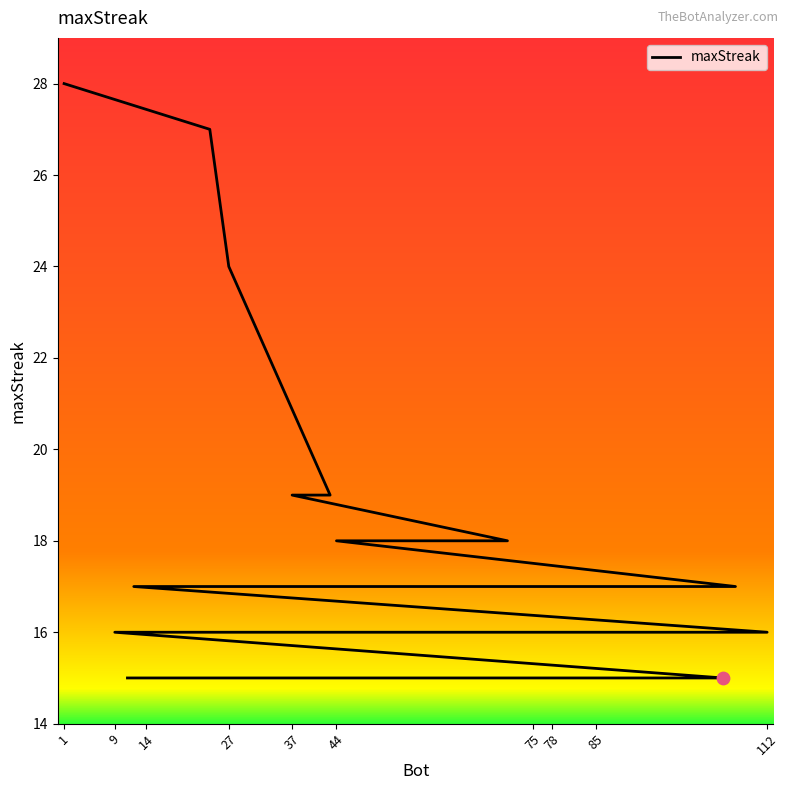

Approximately how many times larger is the value at 112 compared to 85?

1.1